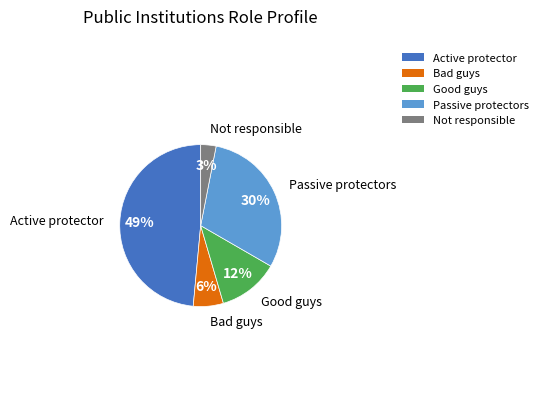

Which category has the biggest portion of the pie?

Active protector